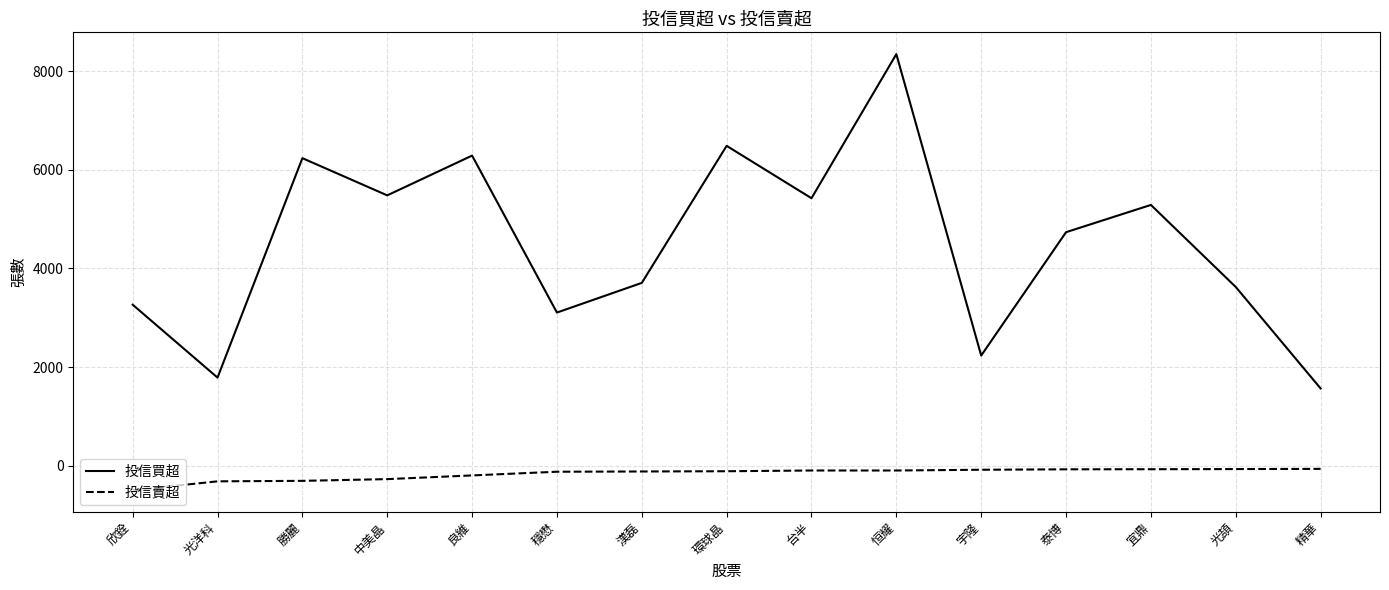

Which series has the widest spread of values?

投信買超